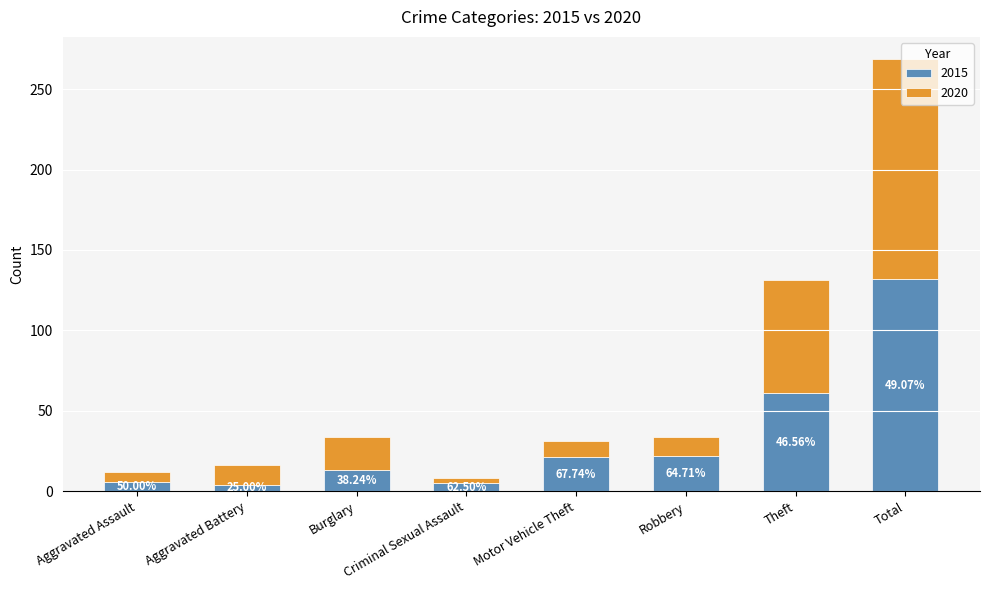

How many bars are there in total?

8